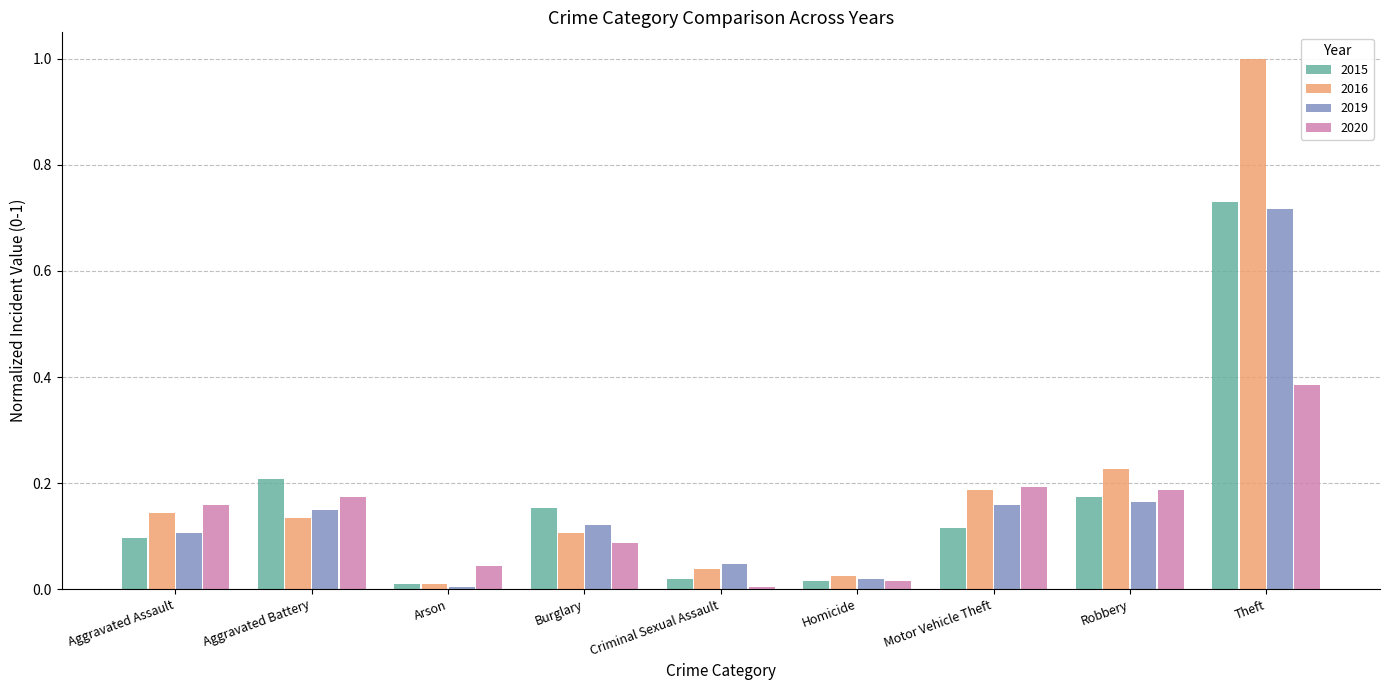

What is the difference between the maximum and second lowest values in the 2016 series?

1.0